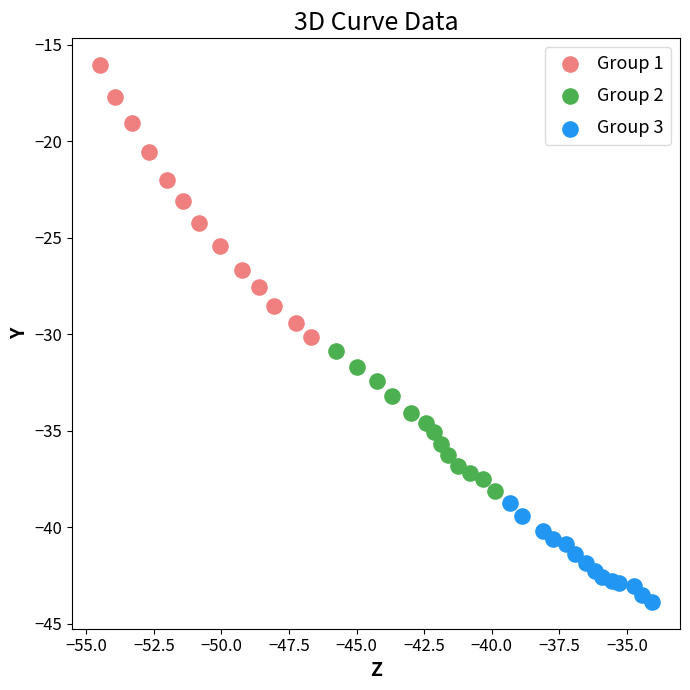

What are all the series names shown in the legend?

Group 1, Group 2, Group 3